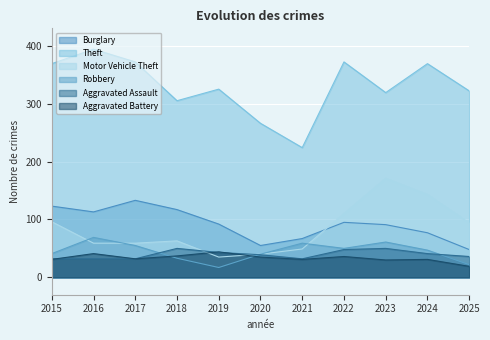

Reading right to left, extract all data points from this chart.

Burglary: 2025=48	2024=77	2023=91	2022=95	2021=67	2020=55	2019=92	2018=117	2017=133	2016=113	2015=123
Theft: 2025=322	2024=369	2023=319	2022=372	2021=224	2020=266	2019=325	2018=305	2017=372	2016=394	2015=369
Motor Vehicle Theft: 2025=94	2024=143	2023=171	2022=110	2021=49	2020=40	2019=35	2018=63	2017=59	2016=59	2015=96
Robbery: 2025=22	2024=47	2023=61	2022=50	2021=59	2020=40	2019=17	2018=33	2017=55	2016=69	2015=41
Aggravated Assault: 2025=36	2024=41	2023=50	2022=48	2021=32	2020=39	2019=43	2018=50	2017=32	2016=32	2015=32
Aggravated Battery: 2025=19	2024=31	2023=30	2022=36	2021=31	2020=35	2019=44	2018=37	2017=32	2016=41	2015=31